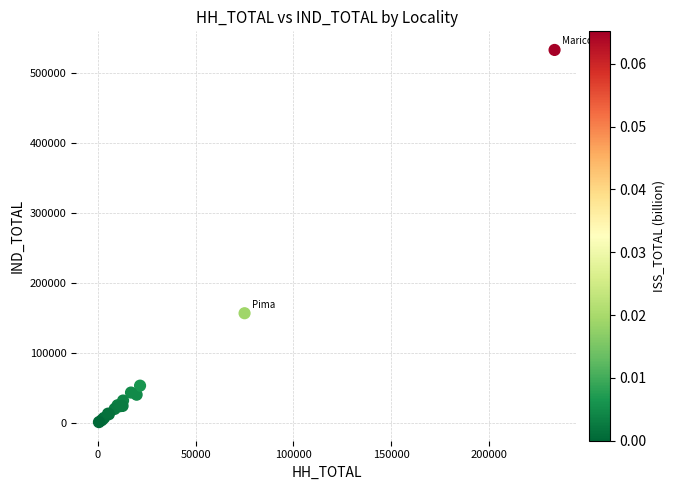

What Y value in the scatter plot is closest to 267088?

156691